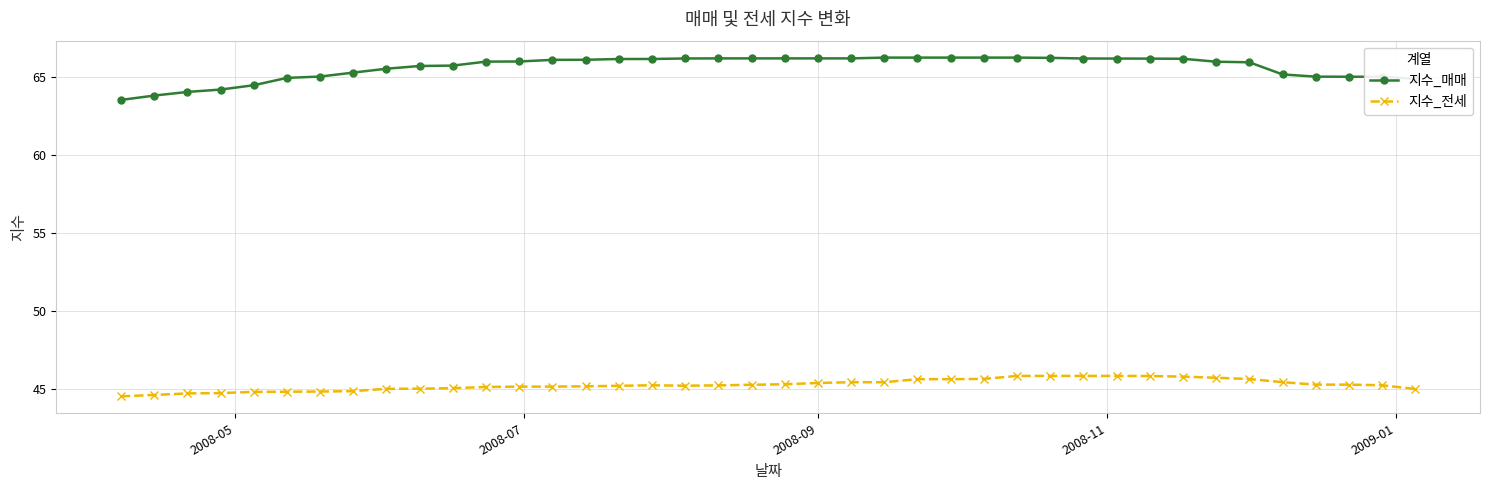

What is the value of the 지수_전세 point at the 28th from the left?

45.8